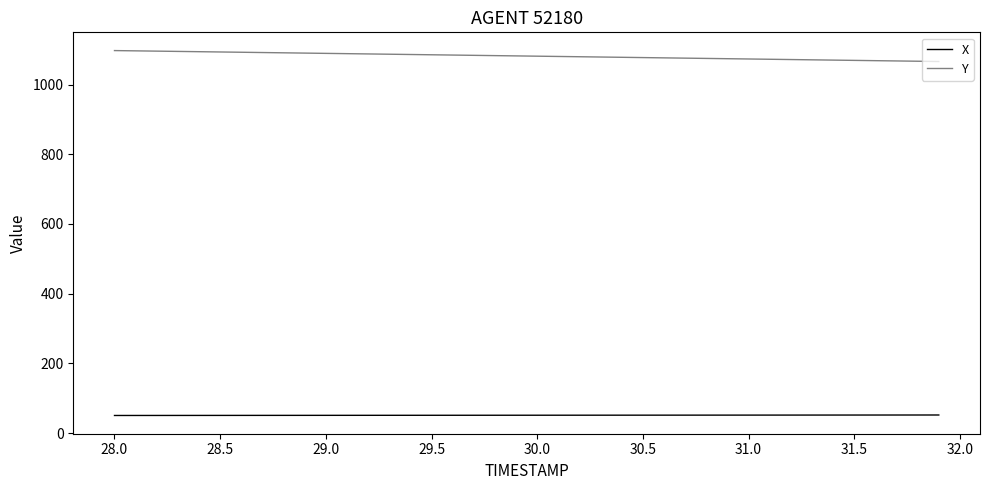

True or false: Y and X intersect in this chart.

False